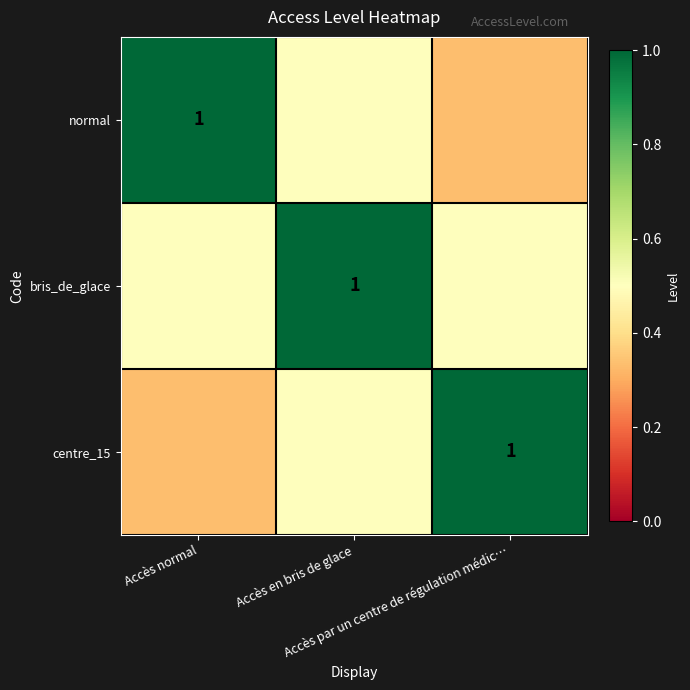

Rank the series by their maximum value, from highest to lowest.

normal, bris_de_glace, centre_15